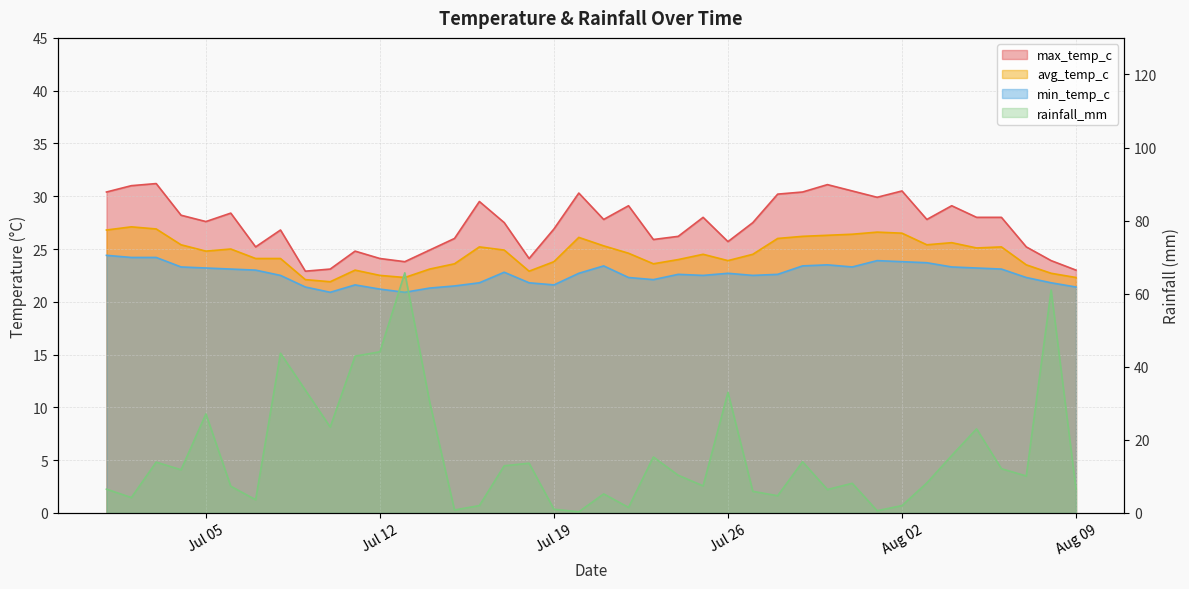

Is it true that max_temp_c equals 8.1 at 2022-07-16?

False